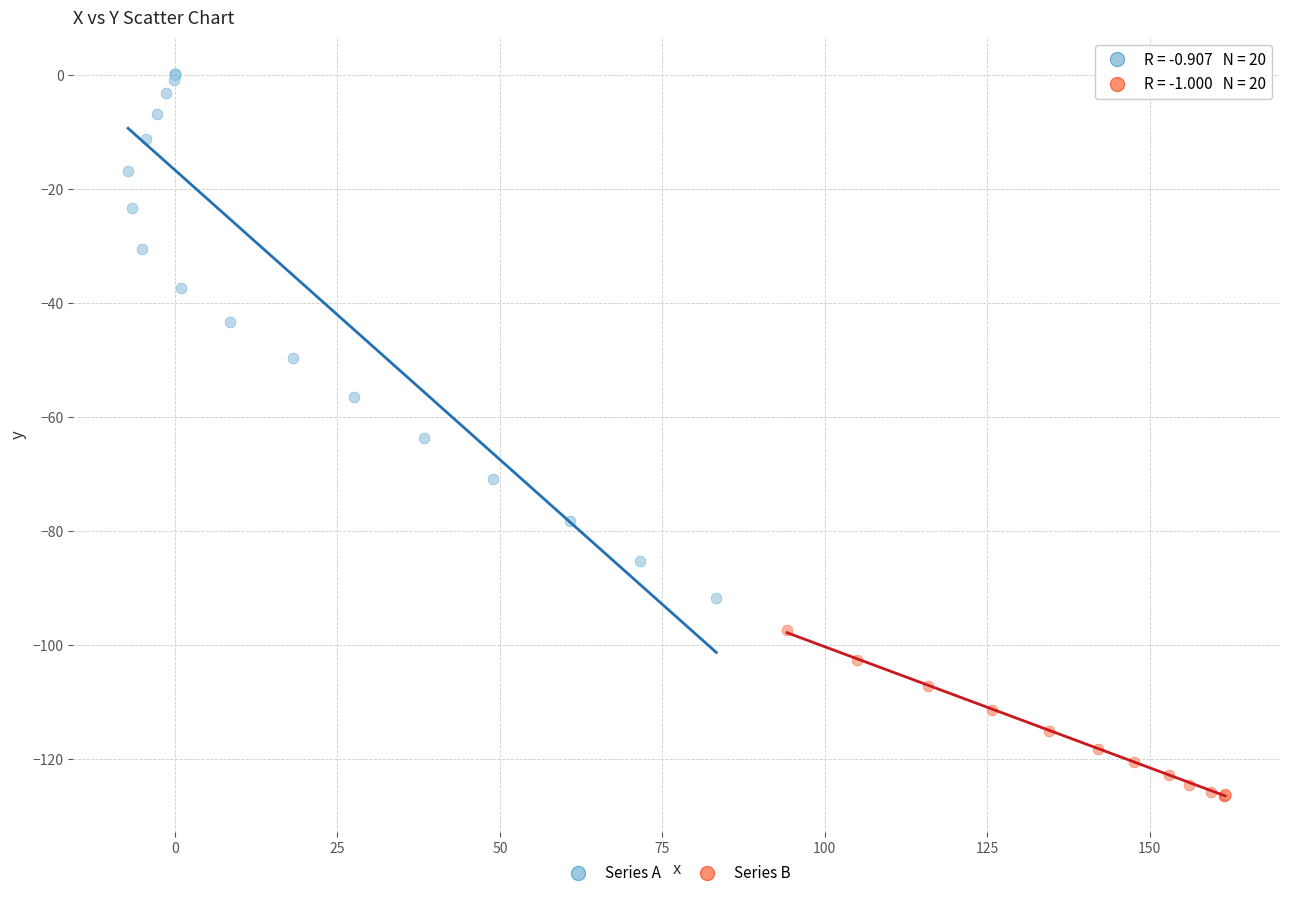

Which series contains the highest Y value?

Series A